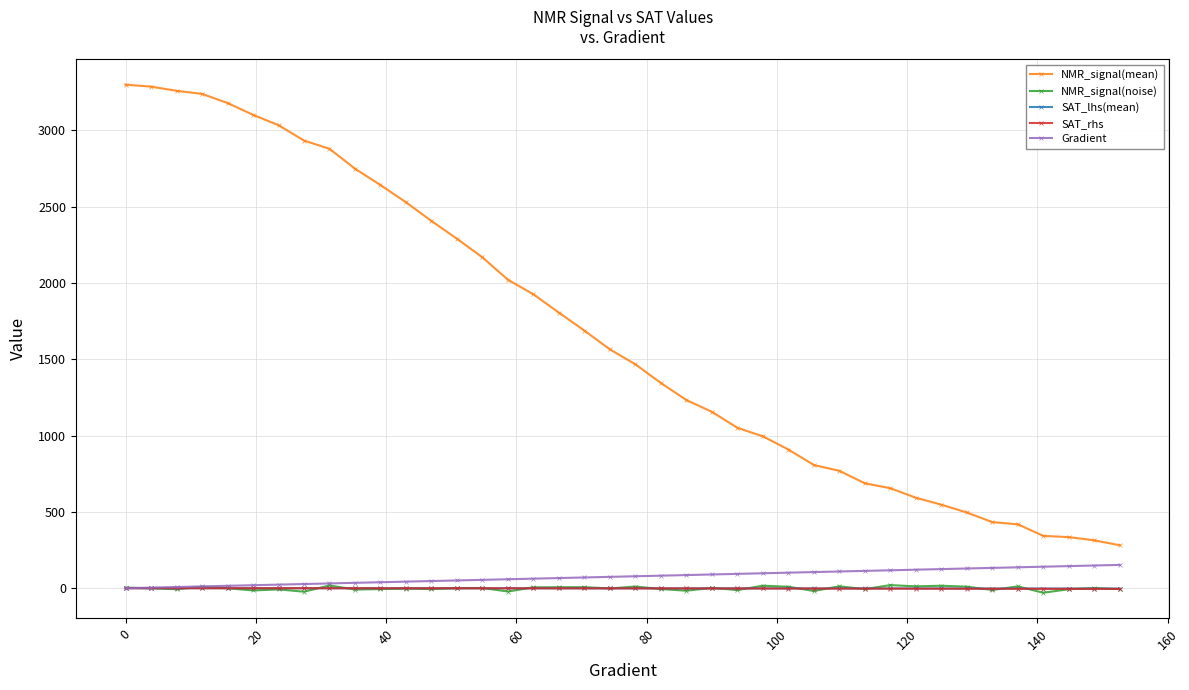

True or false: NMR_signal(noise) has more than 1 interior local peaks.

True